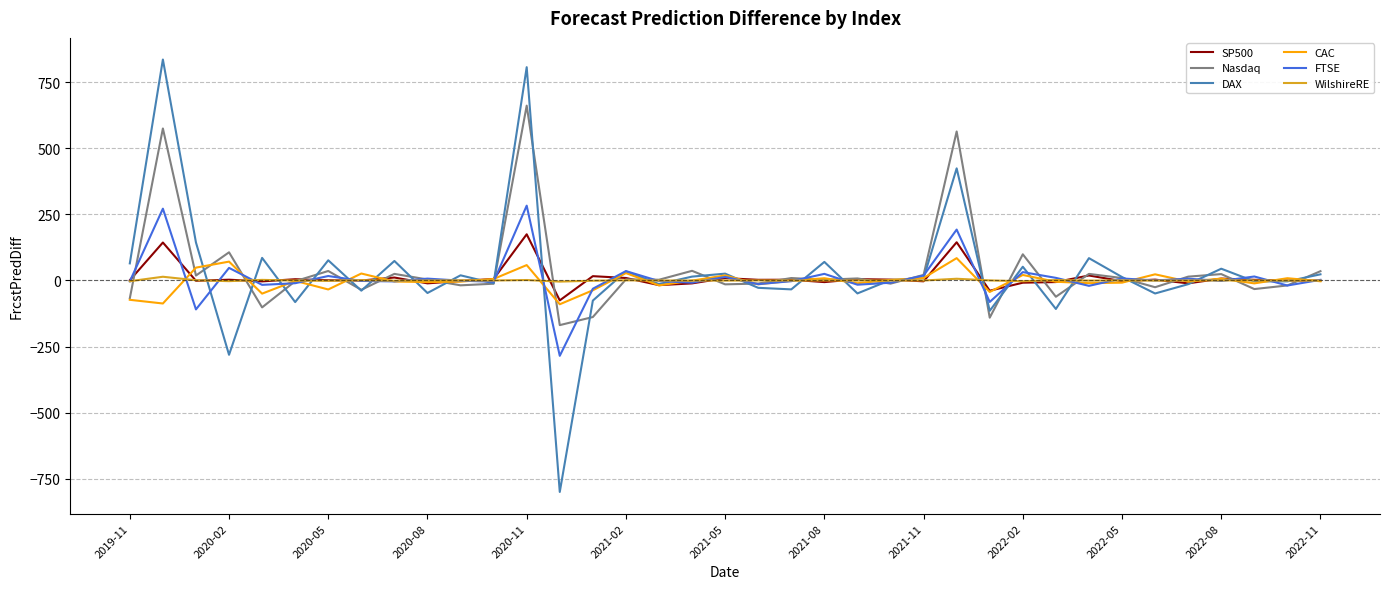

Which series has the widest spread of values?

DAX